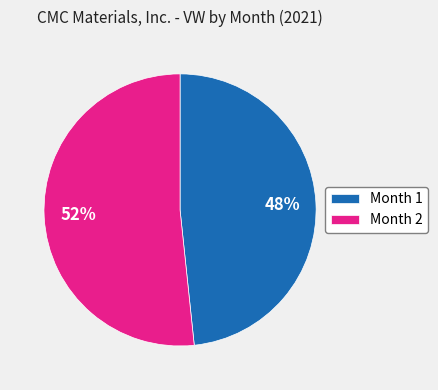

What percentage is the Month 1 slice, to the nearest percent?

48%